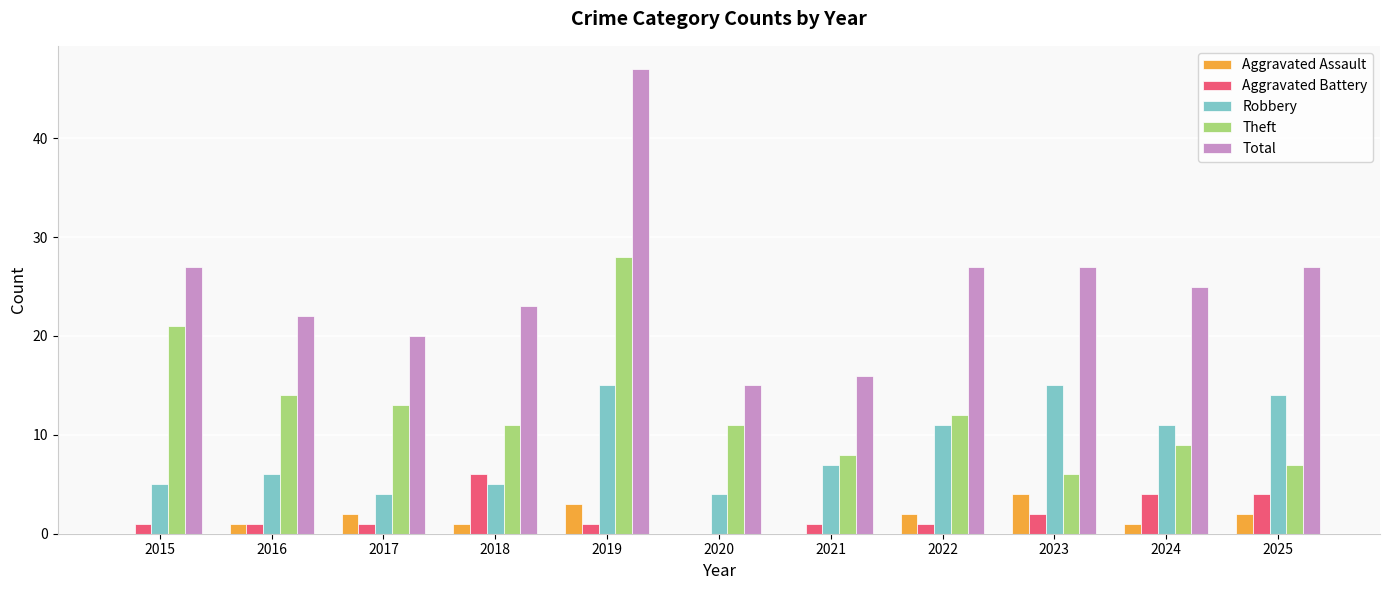

How many distinct data groups are displayed?

5